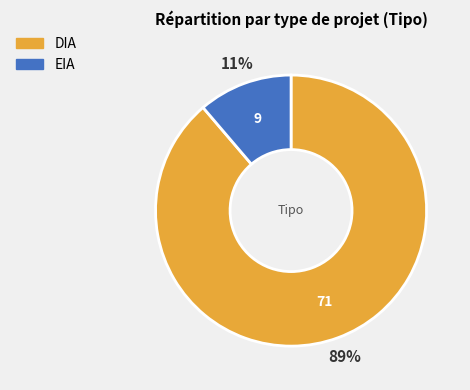

Combined, do EIA and DIA account for over 50%?

Yes